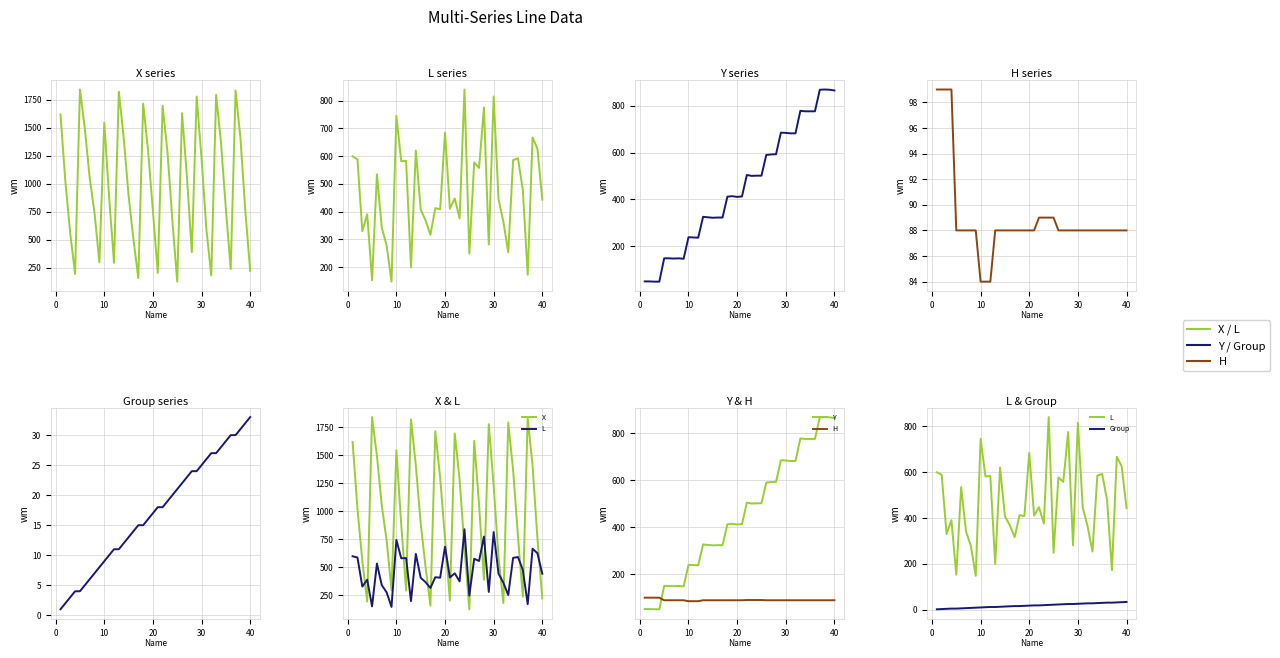

True or false: Y has more than 0 interior local peaks.

True